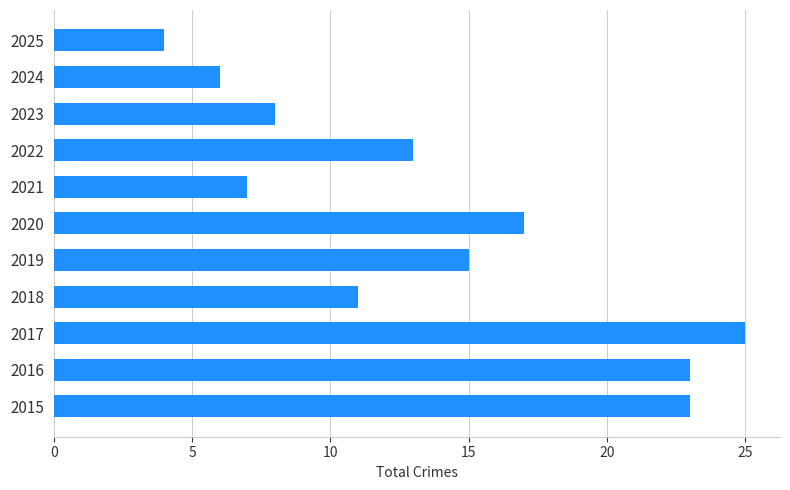

True or false: the data shows 7 at 2025.

False